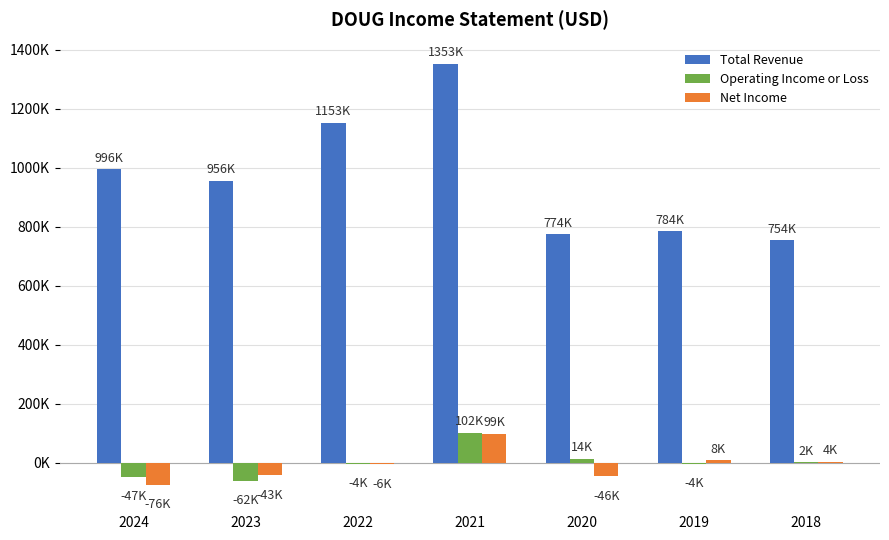

At which label does Total Revenue reach its peak?

2021